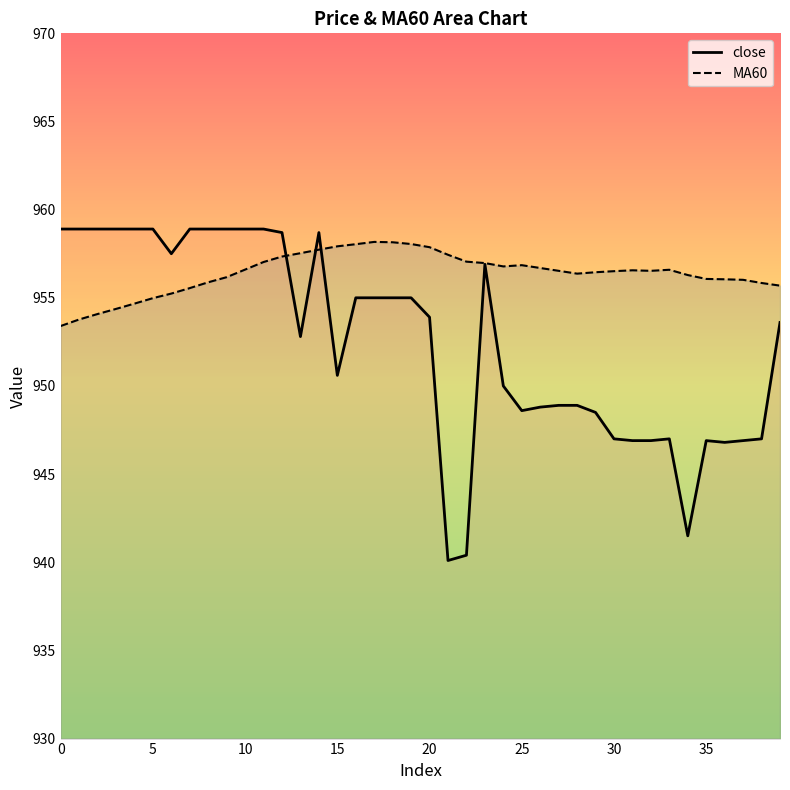

At which category is the sum across all series the highest?

14